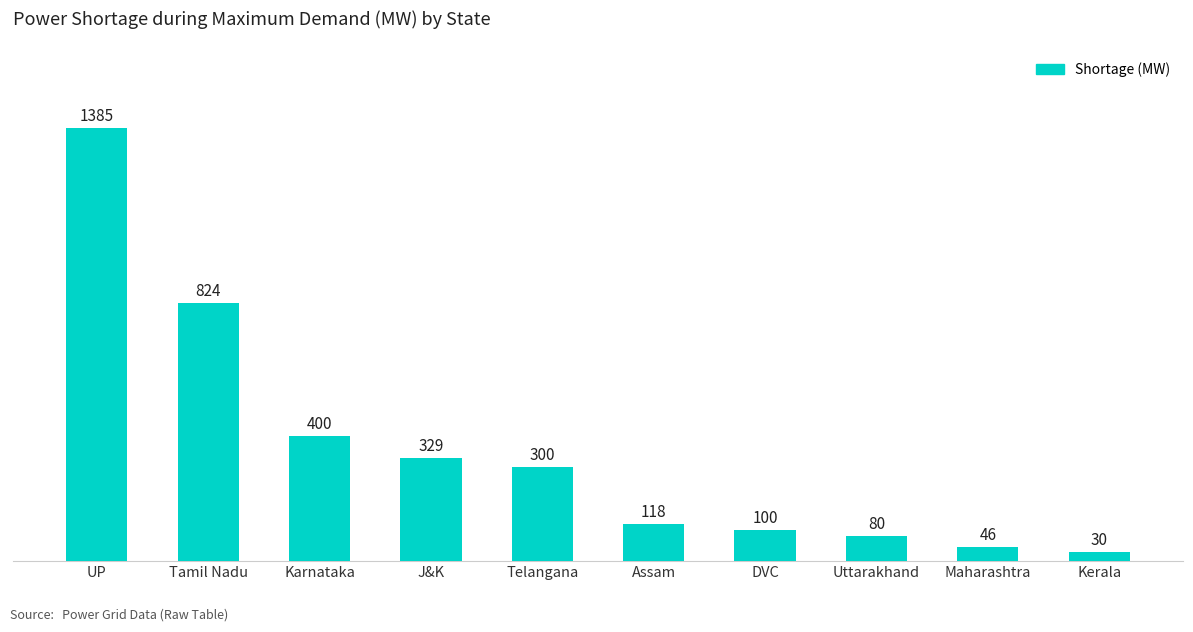

Reading left to right, transcribe all the data shown in this chart.

UP=1385	Tamil Nadu=824	Karnataka=400	J&K=329	Telangana=300	Assam=118	DVC=100	Uttarakhand=80	Maharashtra=46	Kerala=30